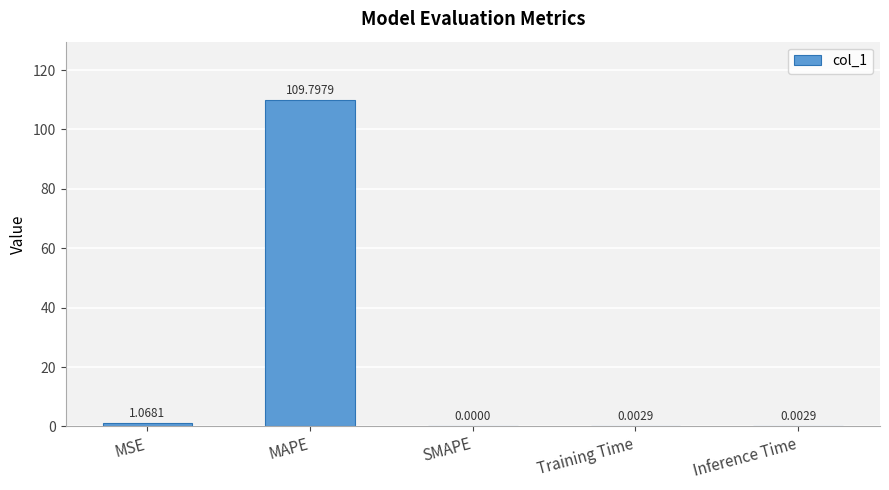

What is the sum of all values?

110.9